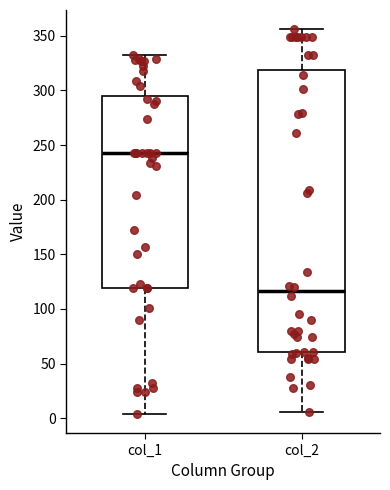

Which box's median line is the lowest?

col_2